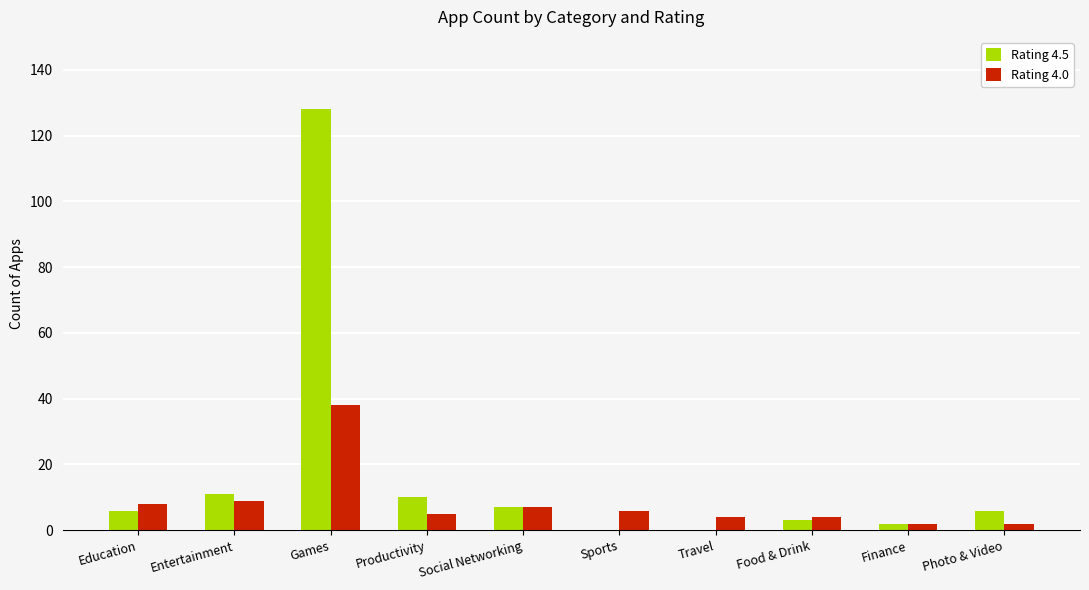

What is the maximum value shown in the chart?

128